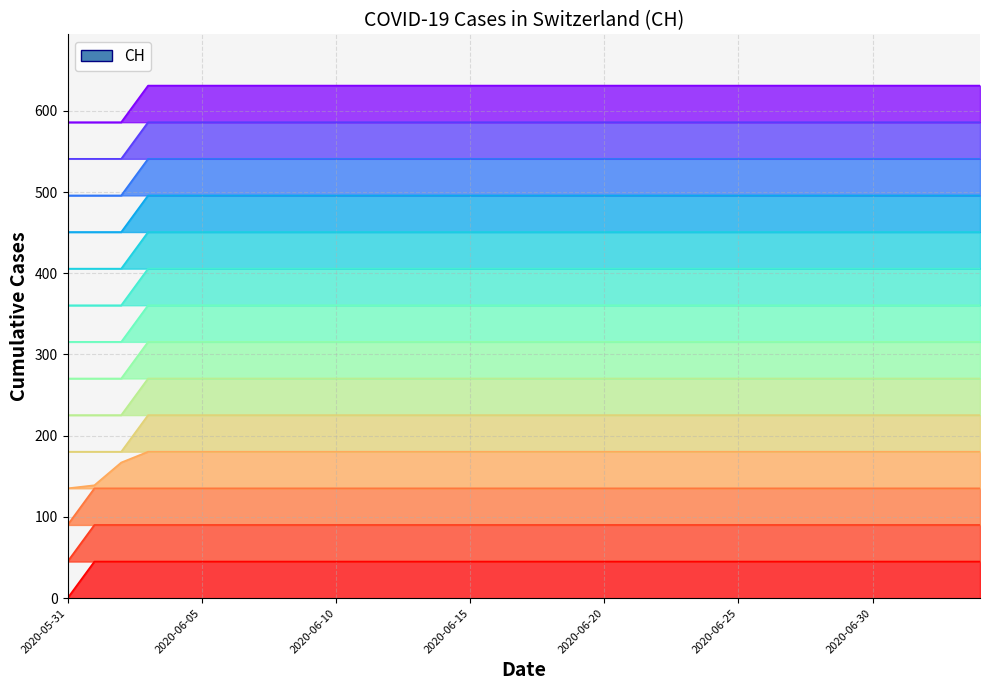

How many distinct data groups are displayed?

1